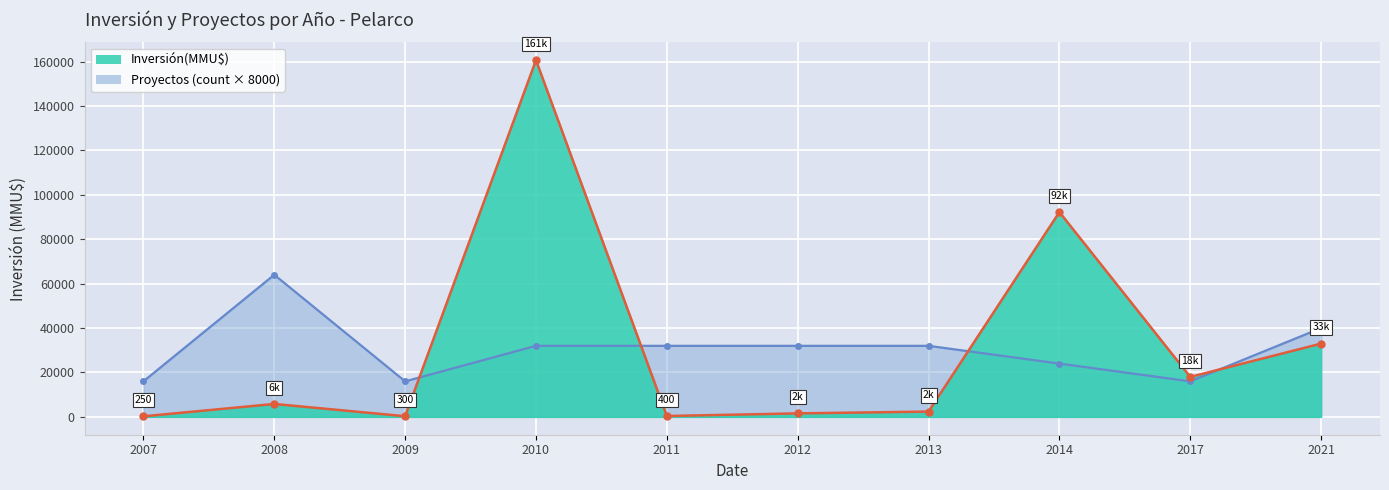

How many distinct data groups are displayed?

2